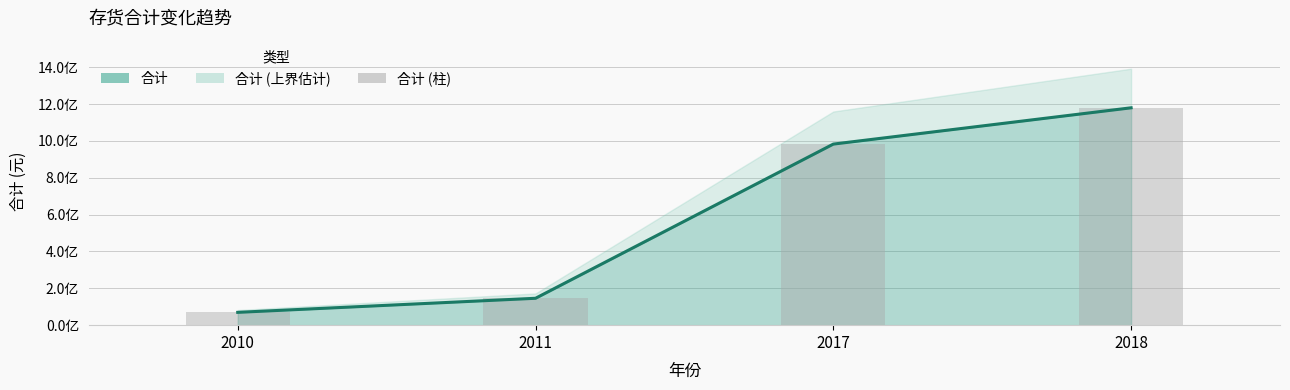

True or false: 合计 (线) has a value of 44707152.9 at 2010.

False